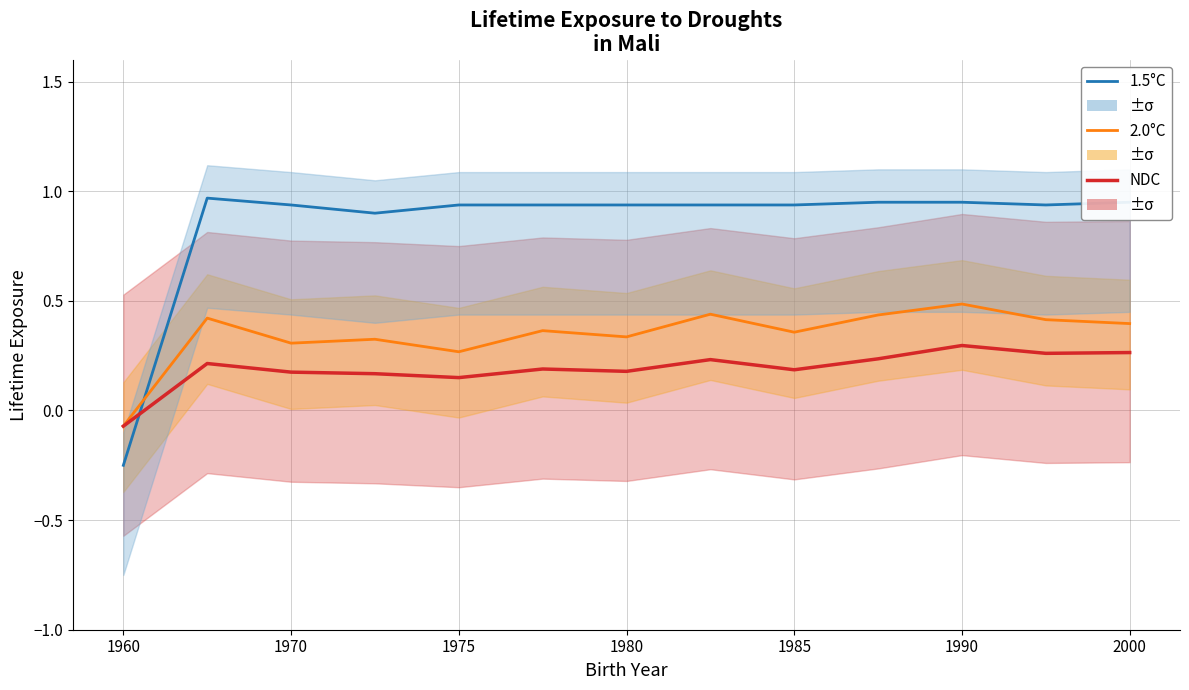

True or false: 1.5°C has more than 0 points higher than both neighbors.

True